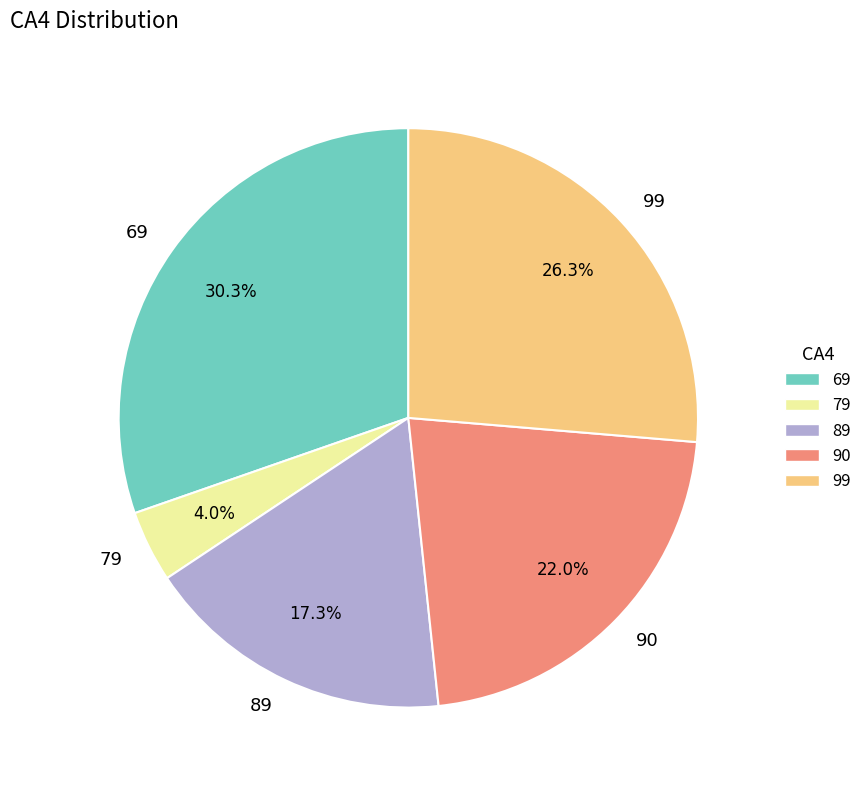

To the nearest percent, what is the combined percentage of 89 and 99?

44%